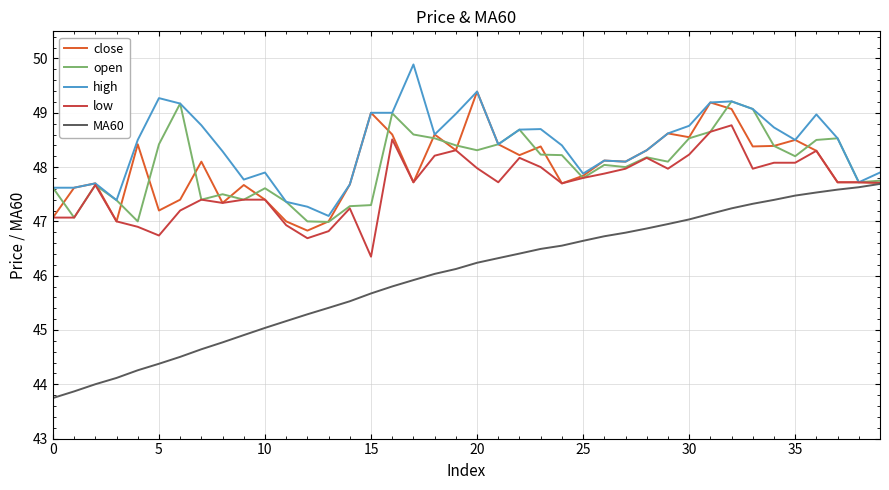

True or false: high and MA60 cross at least once.

False